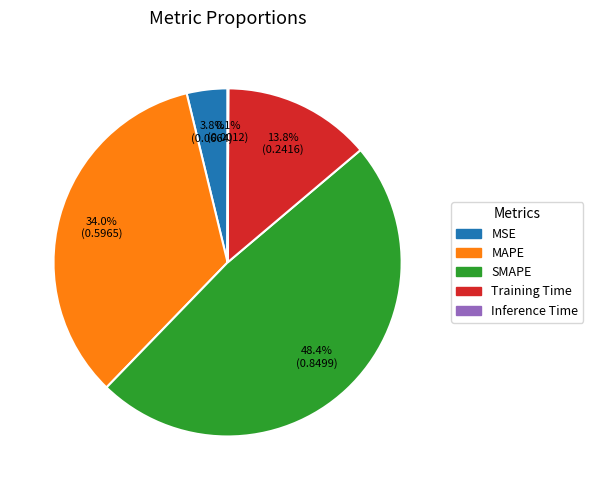

How much of the chart is everything except MAPE?

66.0%